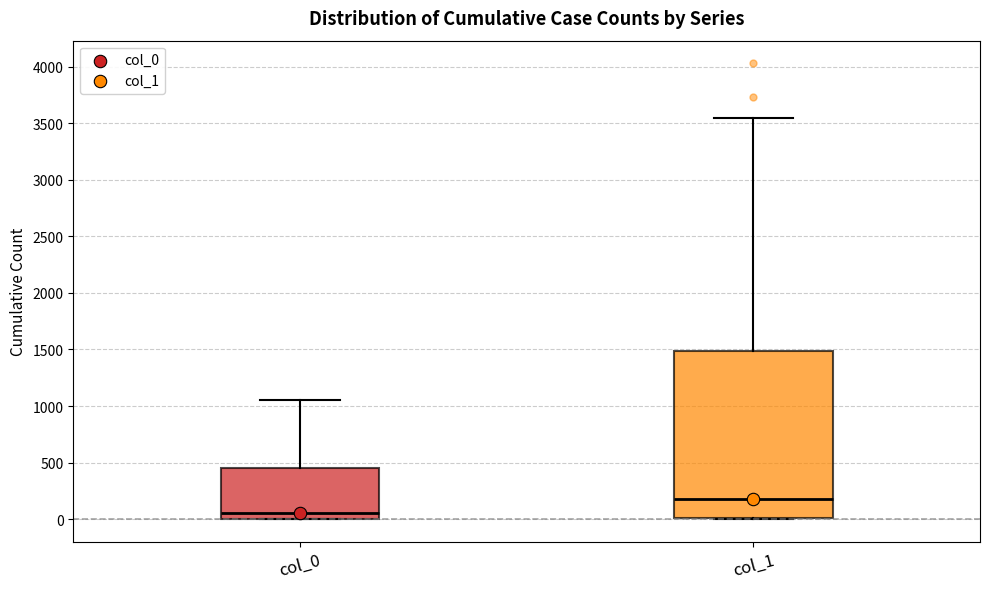

Comparing the boxes themselves (not the whiskers), which one is the tallest?

col_1